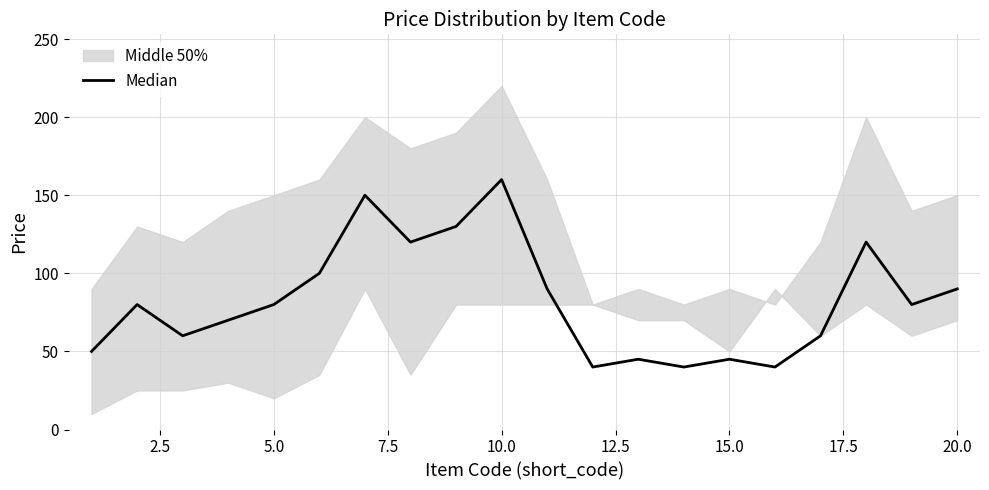

Is this an area chart (filled region under the line)?

No